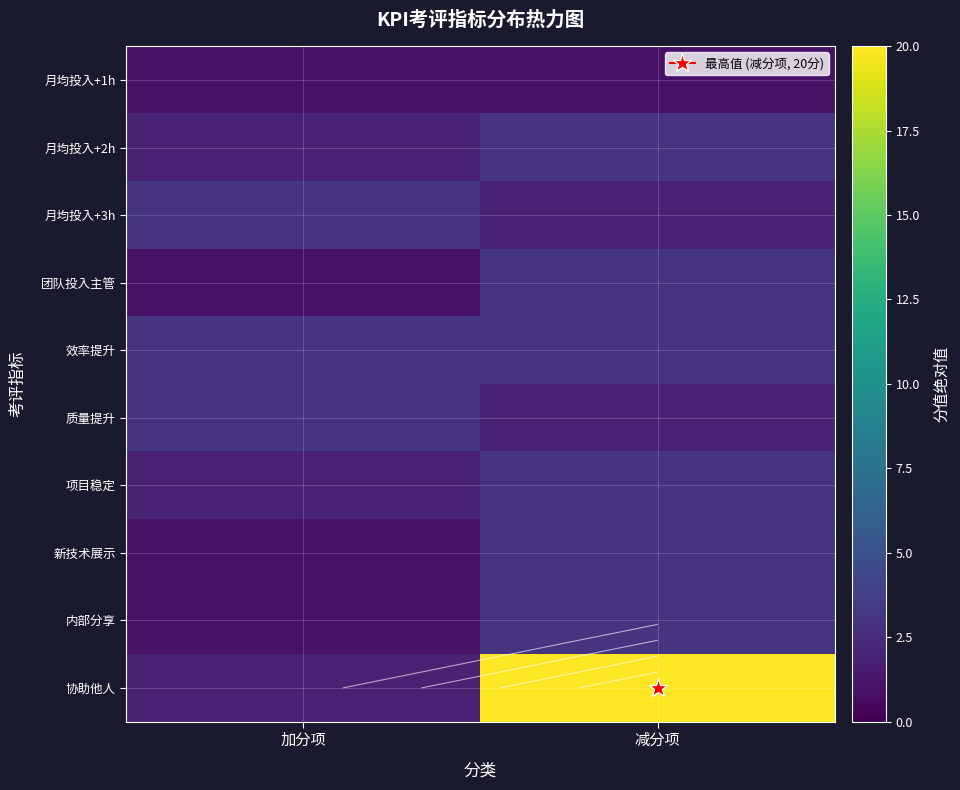

Which series changed the most between 加分项 and 减分项?

协助他人